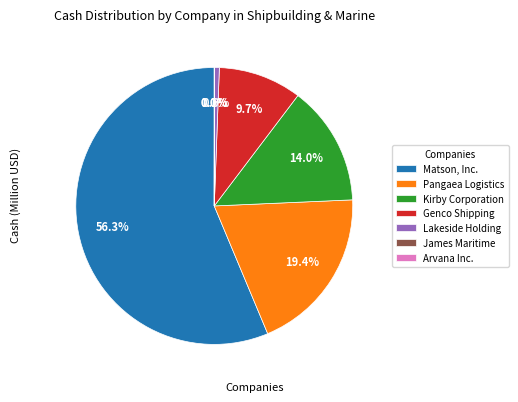

Which category has the biggest portion of the pie?

Matson, Inc.